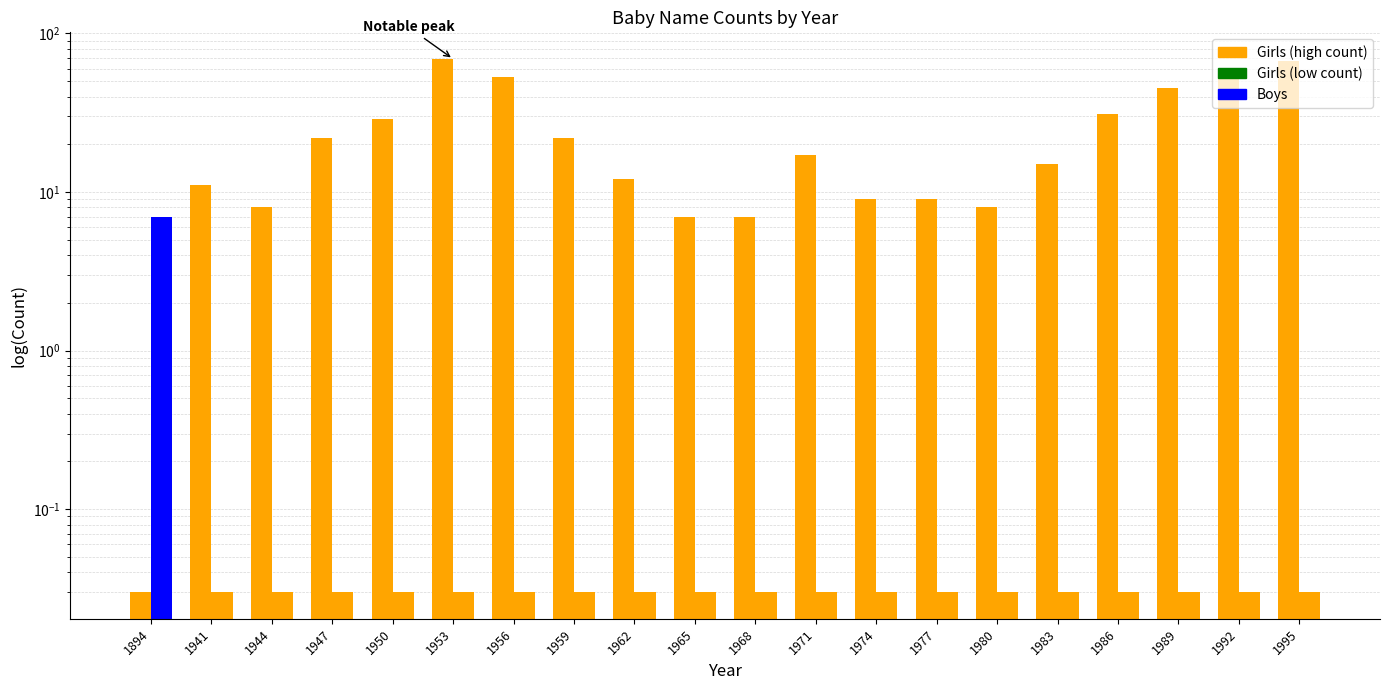

How many bars are there in each group?

2